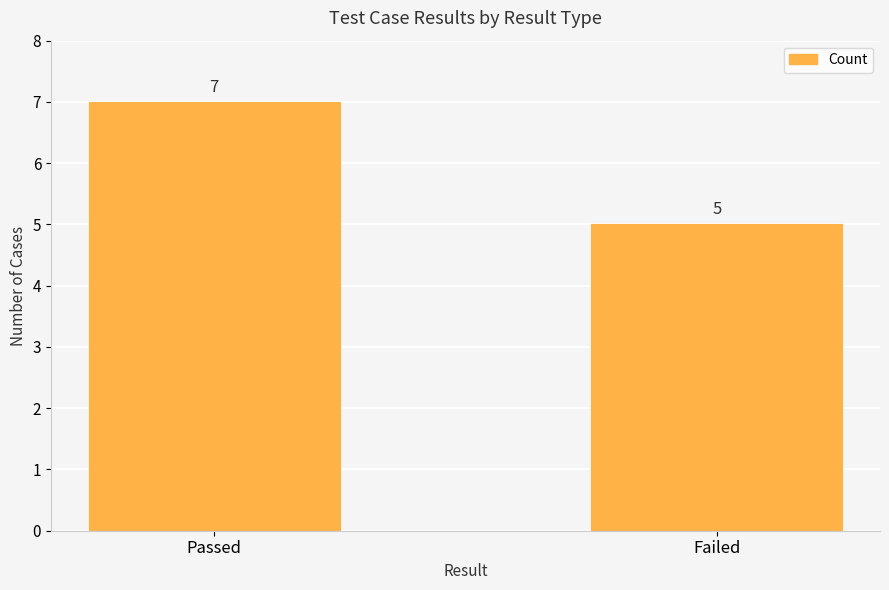

Rank the categories by value from lowest to highest.

Failed, Passed